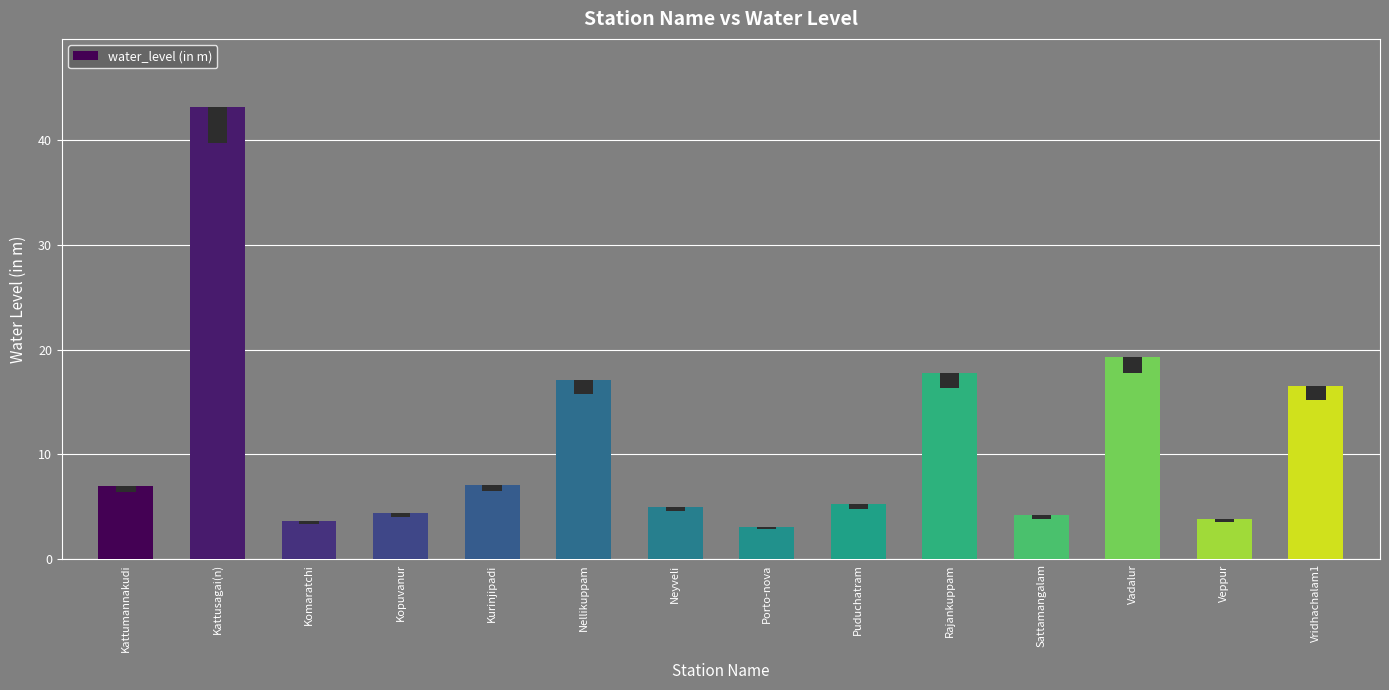

What is the label of the 6th bar from the right?

Puduchatram